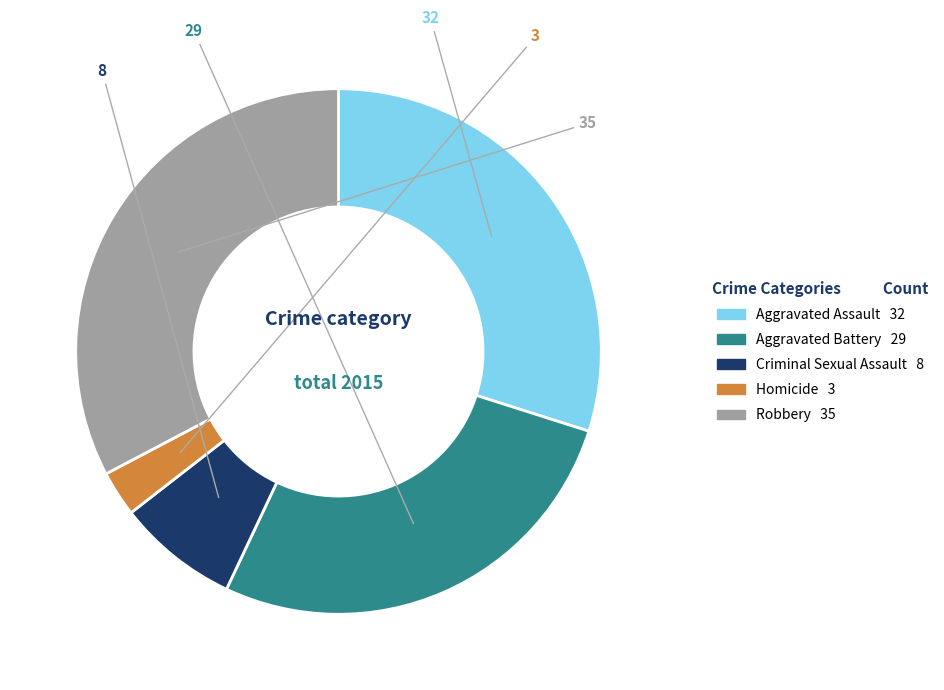

Combined, do Criminal Sexual Assault and Aggravated Battery account for over 50%?

No